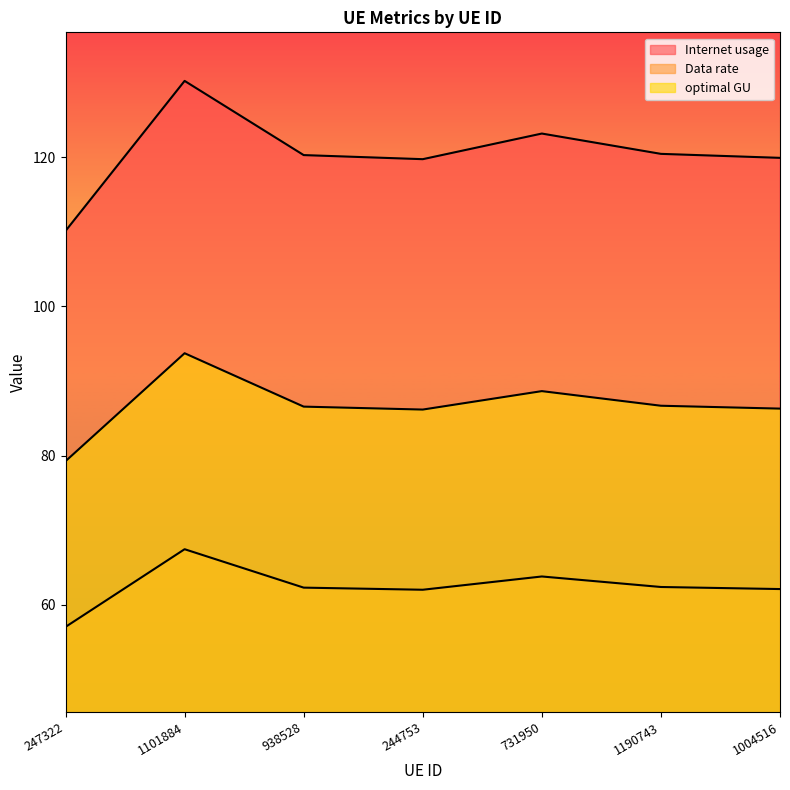

What is the difference between the maximum and second lowest values in the Data rate series?

7.6